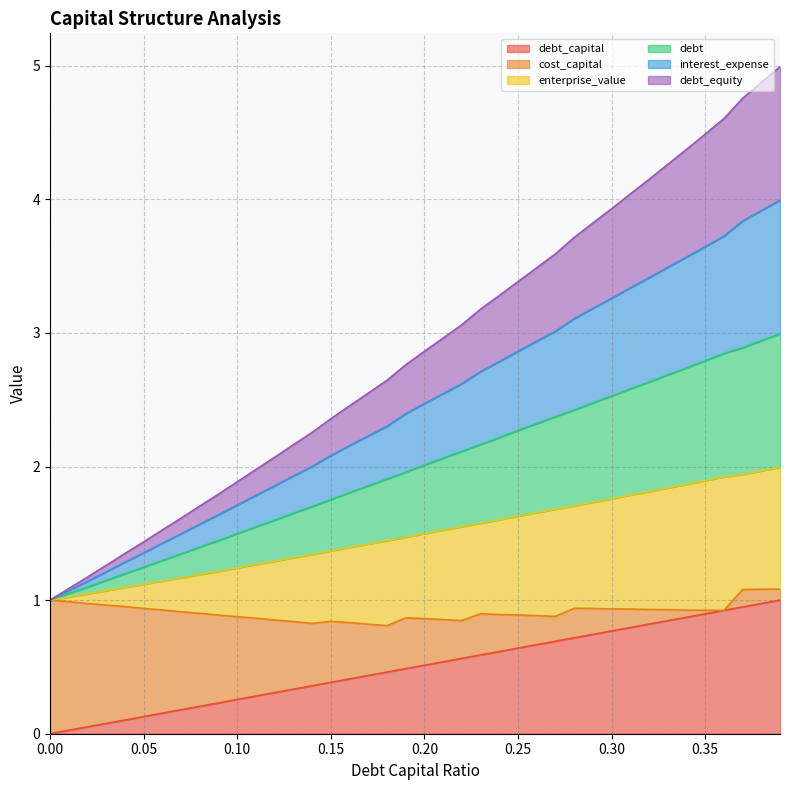

Count the number of categories in the chart.

40